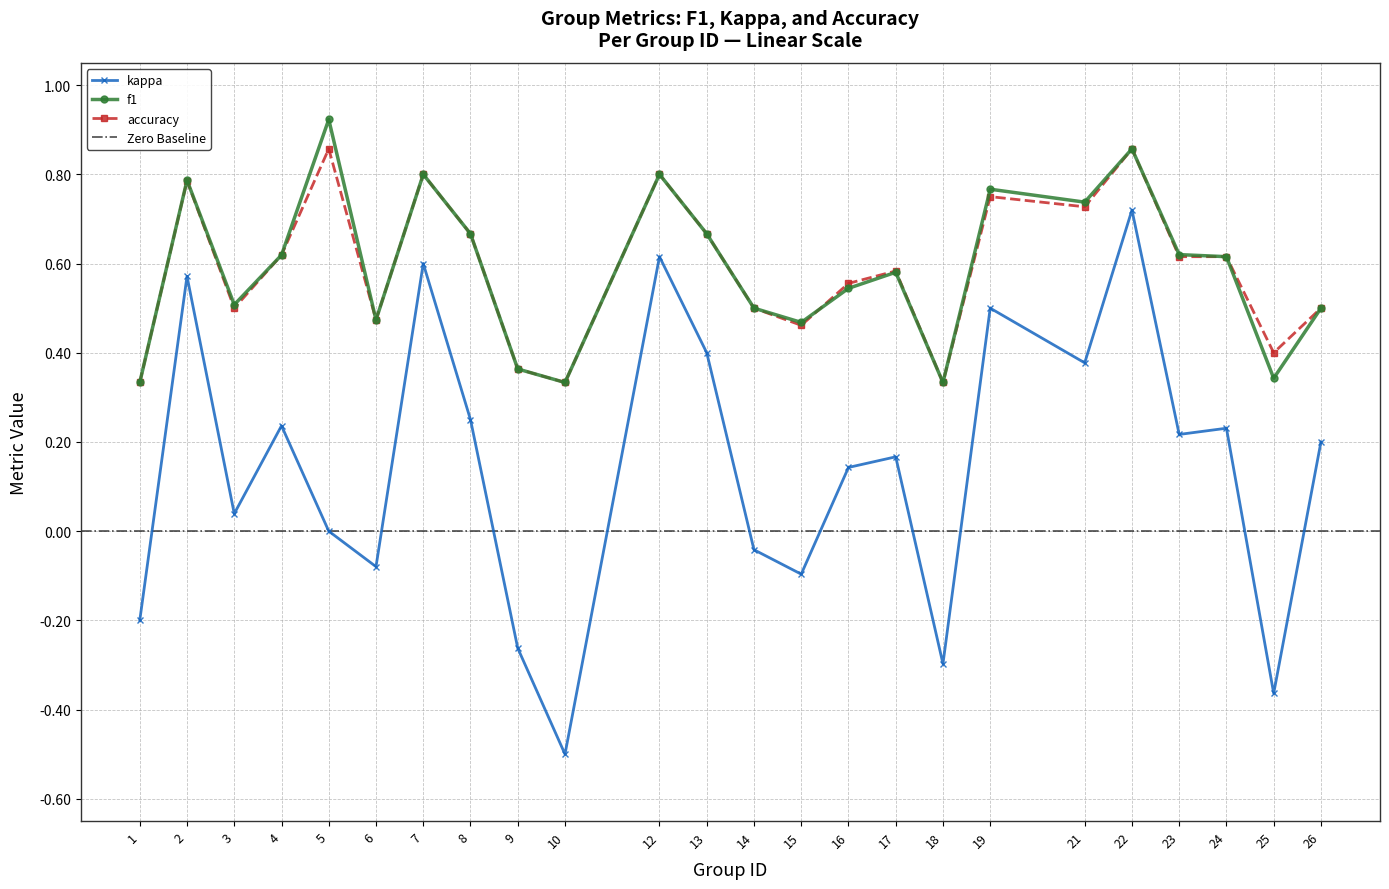

True or false: kappa has a value of 0.2 at 4.

True